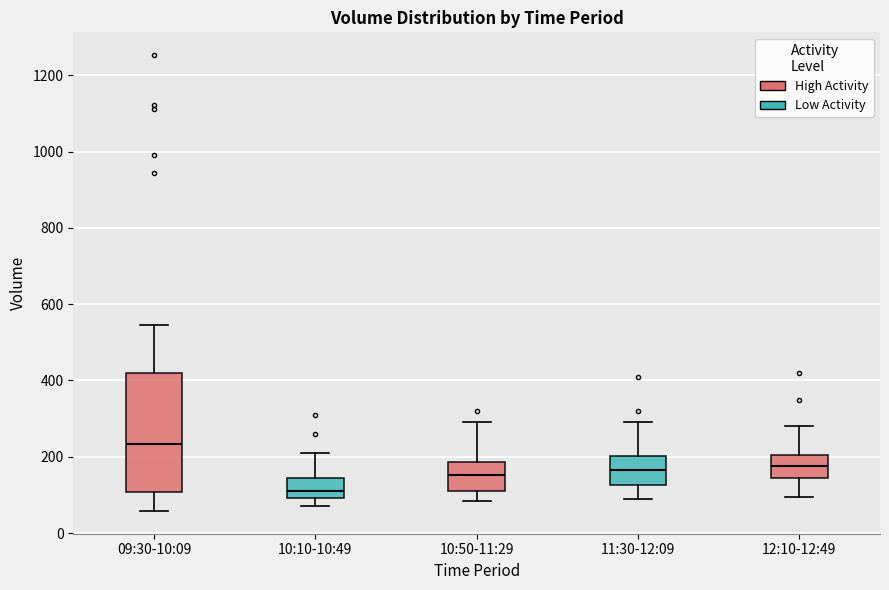

Reading left to right, read every box against the y-axis: the position of its median line, the range the box covers, and the ends of its whiskers. The values are not printed on the chart, so give them approximately, as read against the axis.

09:30-10:09: median 240, box 100 to 420, whiskers 60 to 540
10:10-10:49: median 120, box 100 to 140, whiskers 80 to 220
10:50-11:29: median 160, box 120 to 180, whiskers 80 to 300
11:30-12:09: median 160, box 120 to 200, whiskers 80 to 300
12:10-12:49: median 180, box 140 to 200, whiskers 100 to 280